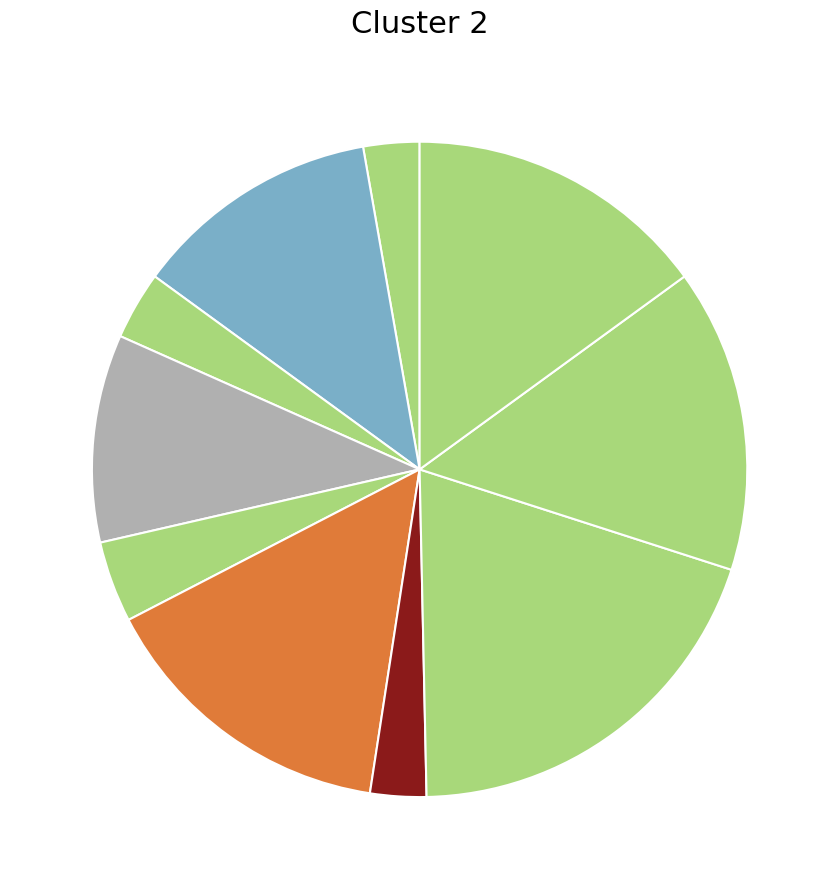

Count the number of slices in the pie.

10